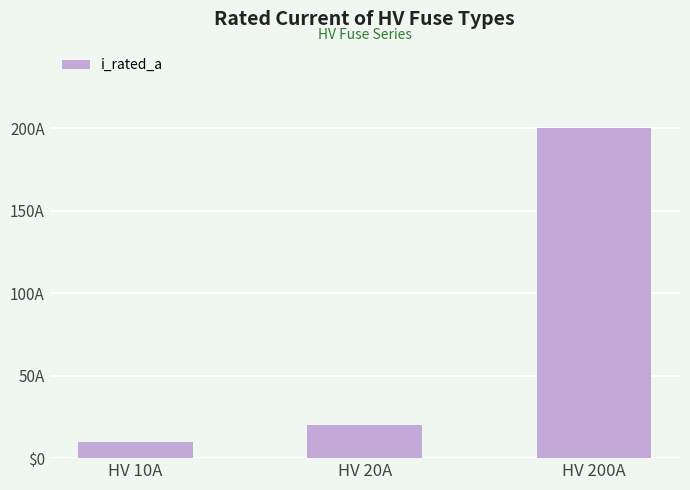

True or false: the data shows 20 at HV 20A.

True